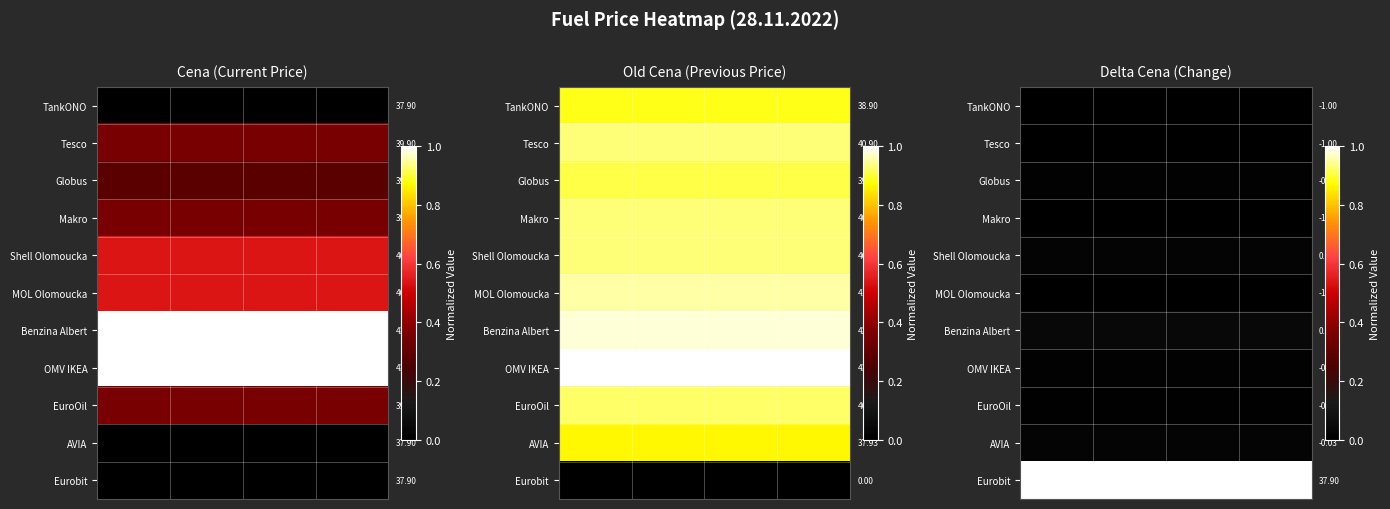

At how many categories does at least one series exceed 0?

4